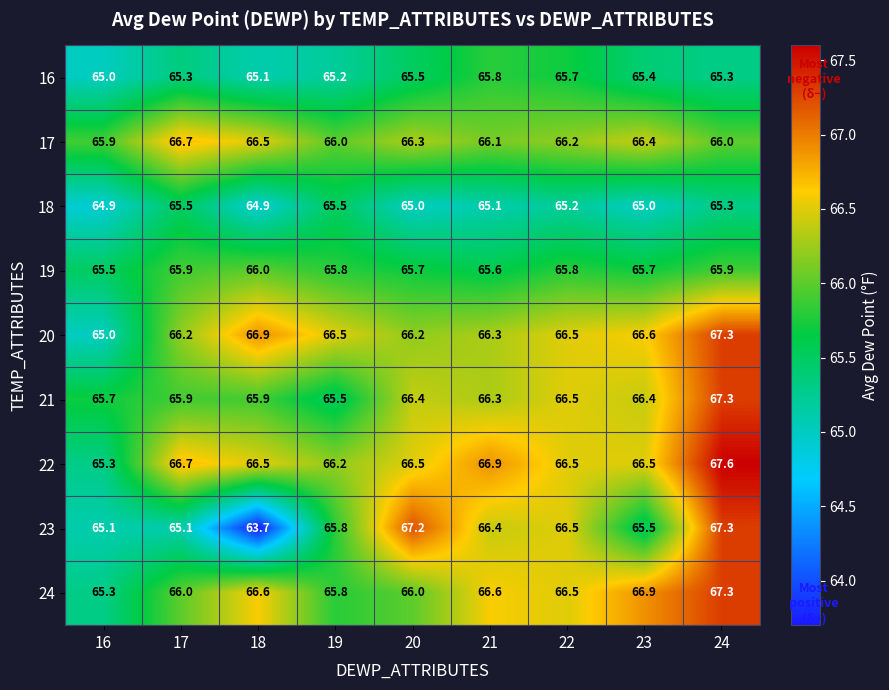

At which label does 18 first exceed 65?

17